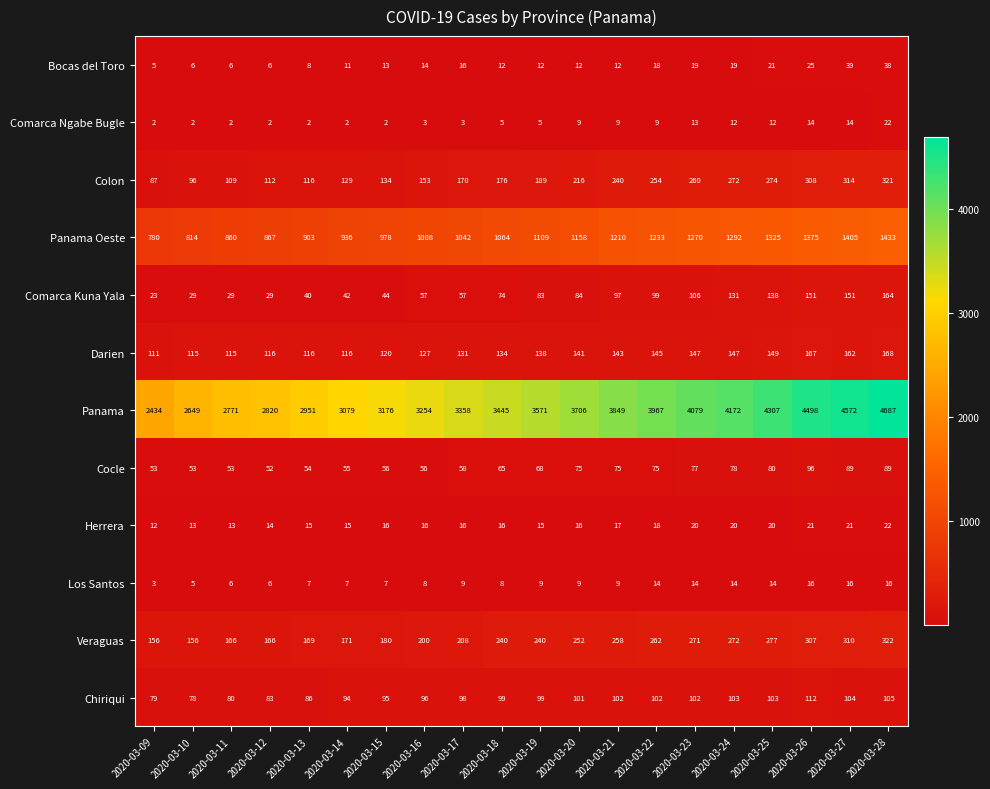

What is the greatest value displayed?

4687